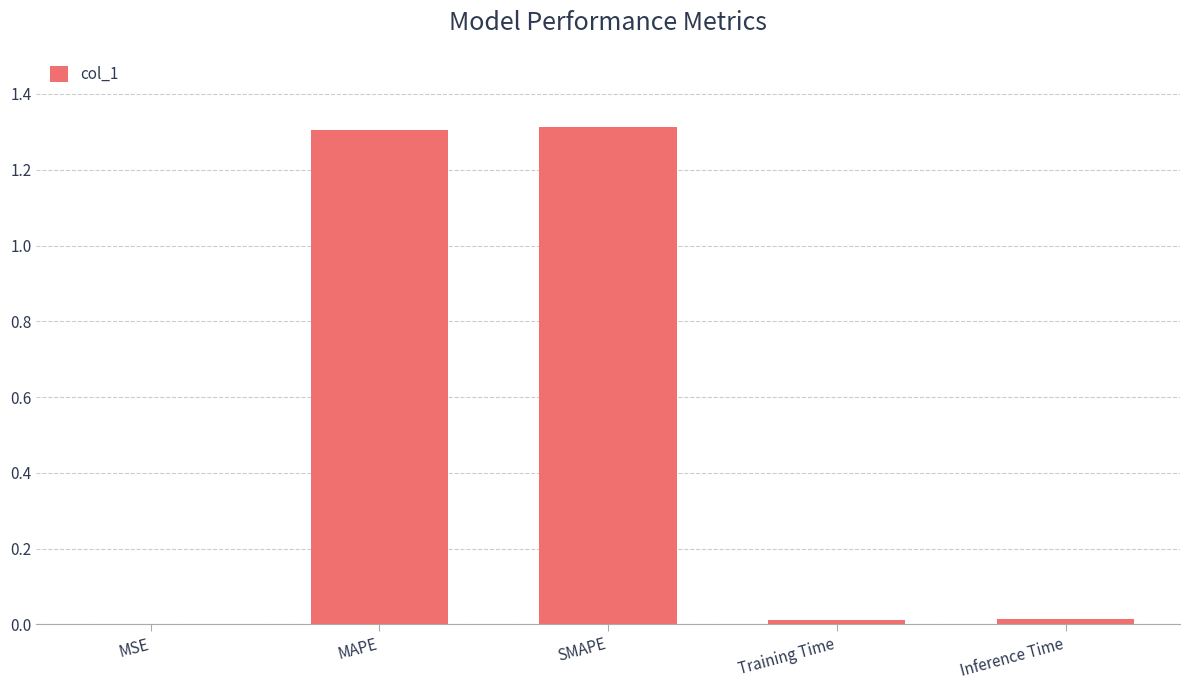

What is the sum of all values?

2.6